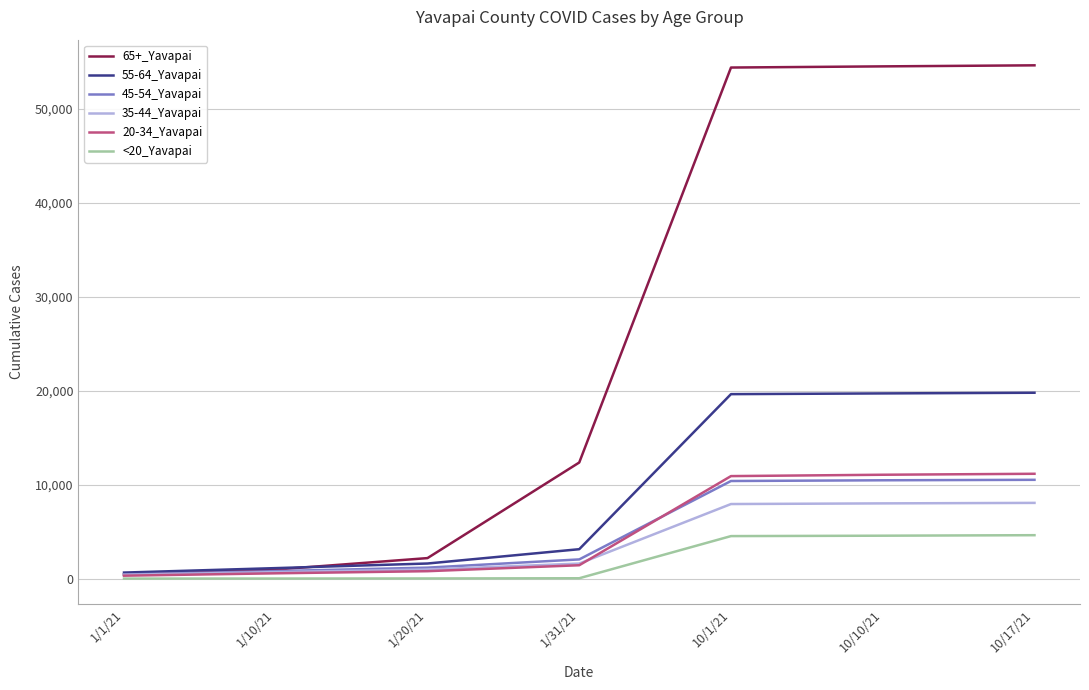

True or false: 20-34_Yavapai has a value of 3095 at 10/1/21.

False